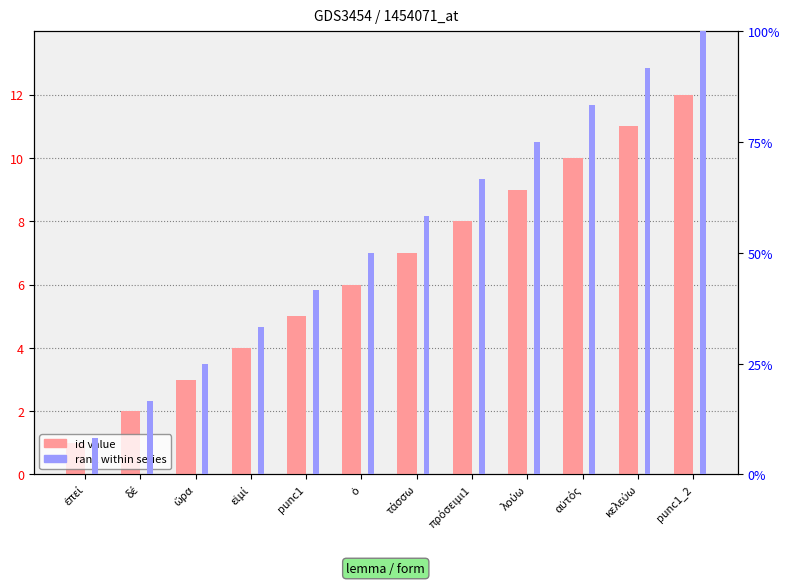

Reading left to right, transcribe all the data shown in this chart.

id value: ἐπεί=1.0	δέ=2.0	ὥρα=3.0	εἰμί=4.0	punc1=5.0	ὁ=6.0	τάσσω=7.0	πρόσειμι1=8.0	λούω=9.0	αὐτός=10.0	κελεύω=11.0	punc1_2=12.0
rank within series: ἐπεί=8.3	δέ=16.7	ὥρα=25.0	εἰμί=33.3	punc1=41.7	ὁ=50.0	τάσσω=58.3	πρόσειμι1=66.7	λούω=75.0	αὐτός=83.3	κελεύω=91.7	punc1_2=100.0